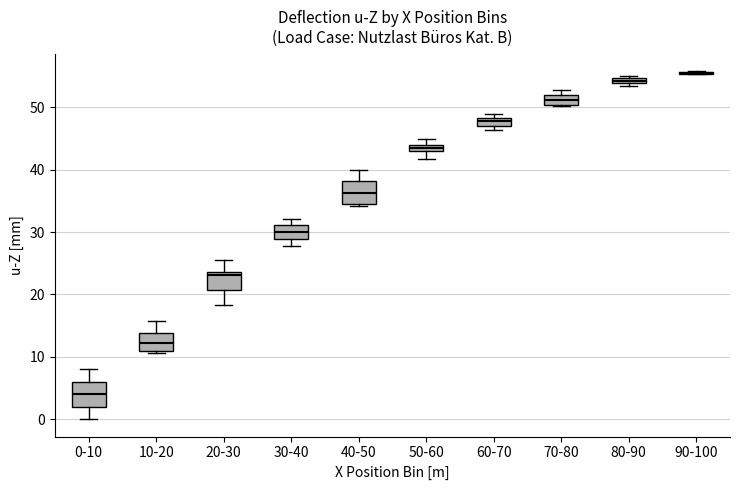

Where does the lower whisker of the box for 0-10 end on the y-axis? The values are not printed on the chart, so give them approximately, as read against the axis.

0